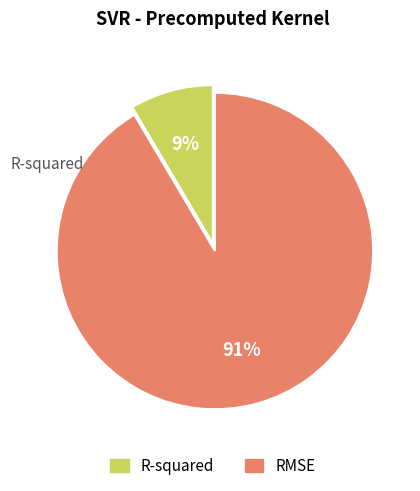

Is there a majority slice in this chart?

Yes